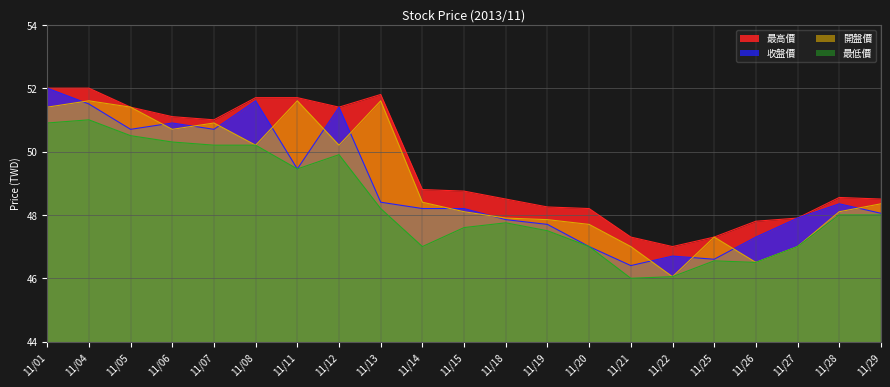

What is the difference between the highest and lowest values at 11/11?

2.2